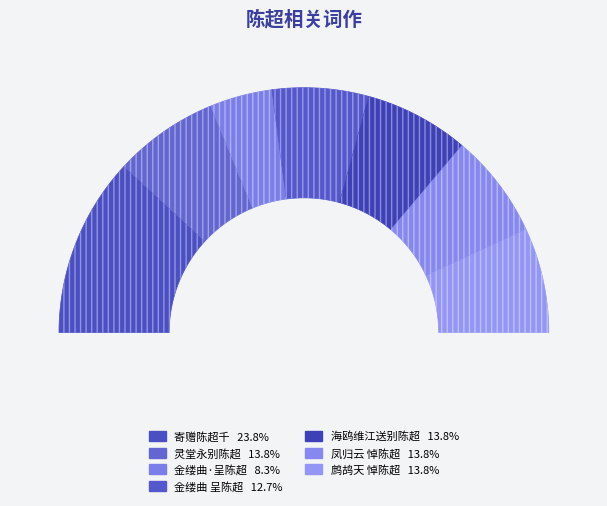

What is the largest slice in the pie chart?

寄赠陈超千